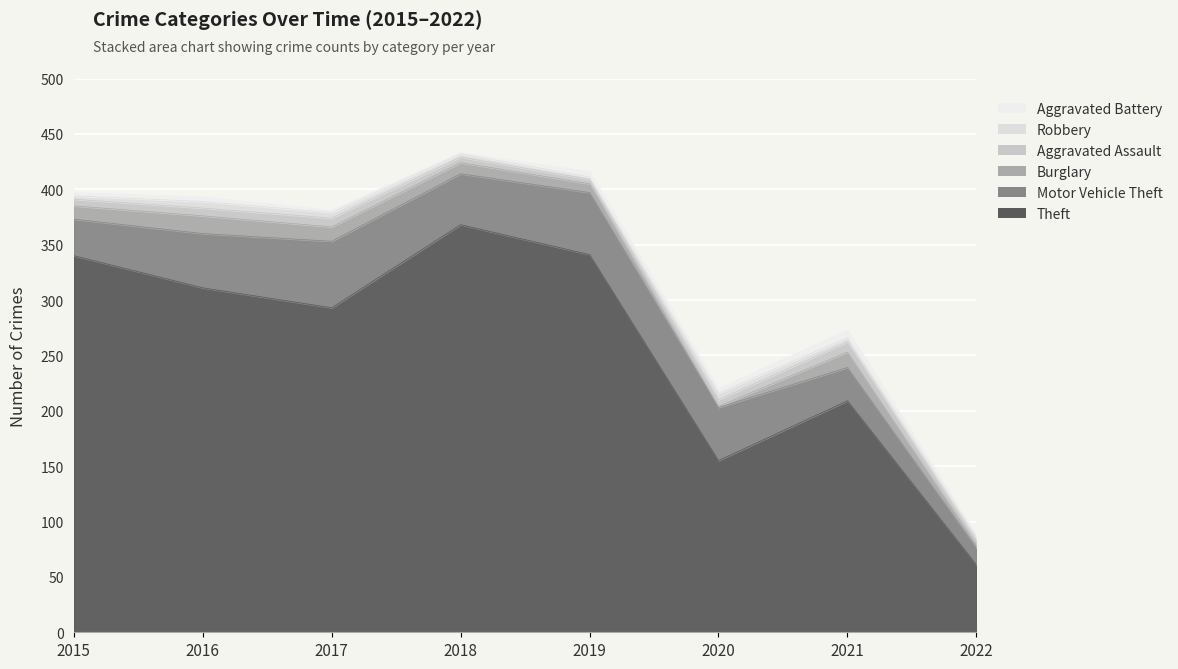

What is the difference between the maximum and minimum values in the Motor Vehicle Theft series?

45